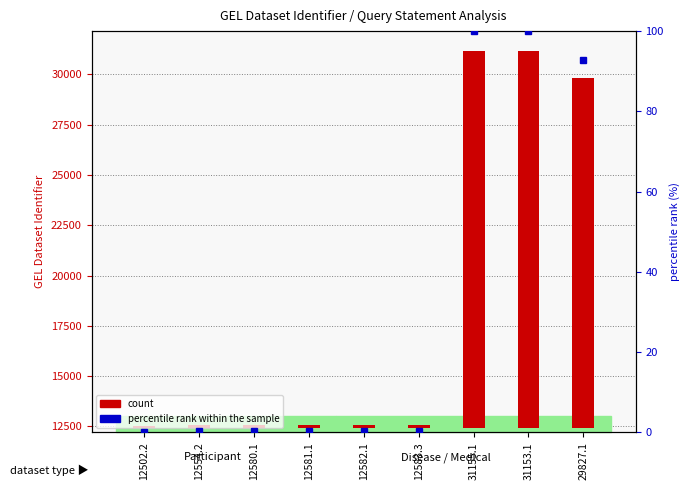

Rank the categories by value from lowest to highest.

12502.2, 12554.2, 12580.1, 12581.1, 12582.1, 12583.3, 29827.1, 31153.1, 31155.1